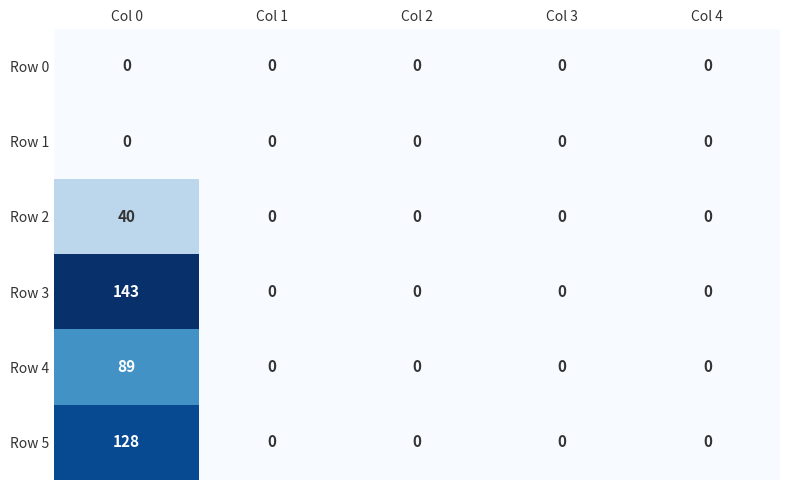

Which series has the largest range (max minus min)?

Row 3